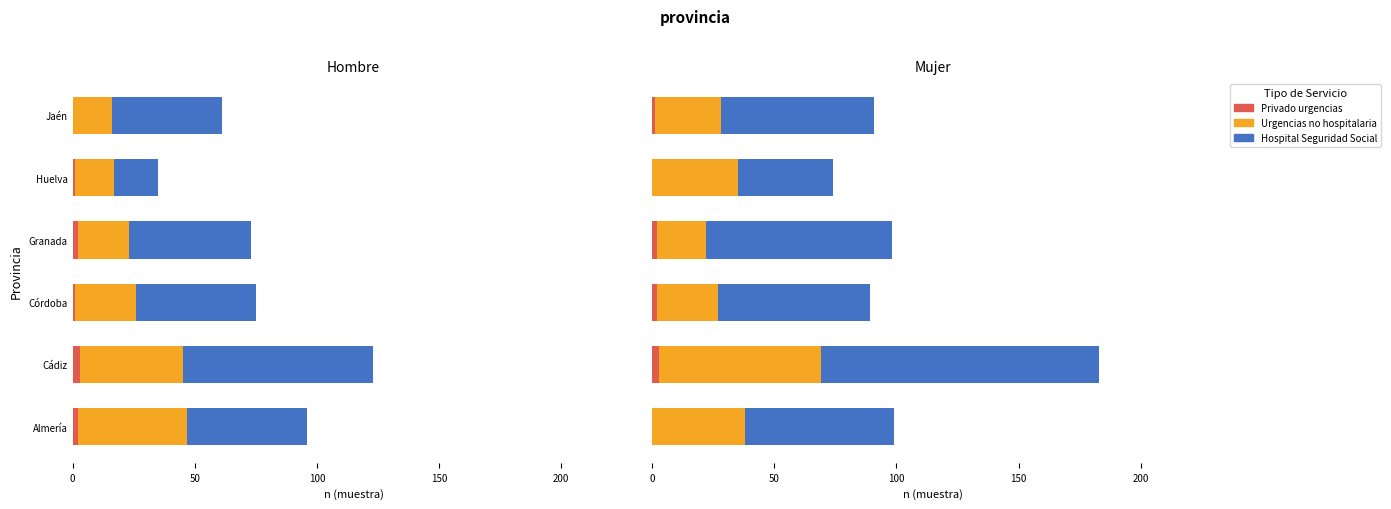

What are all the series names shown in the legend?

Privado urgencias, Urgencias no hospitalaria, Hospital Seguridad Social